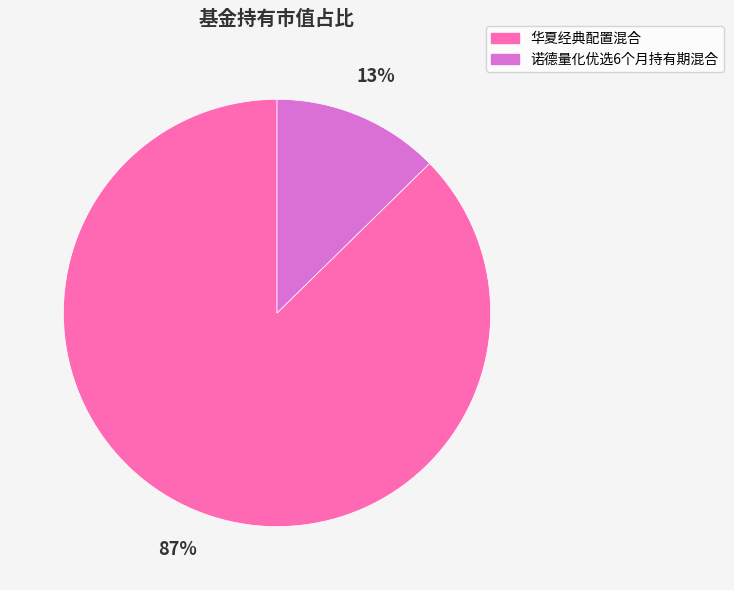

Is there any slice that represents more than half of the pie?

Yes